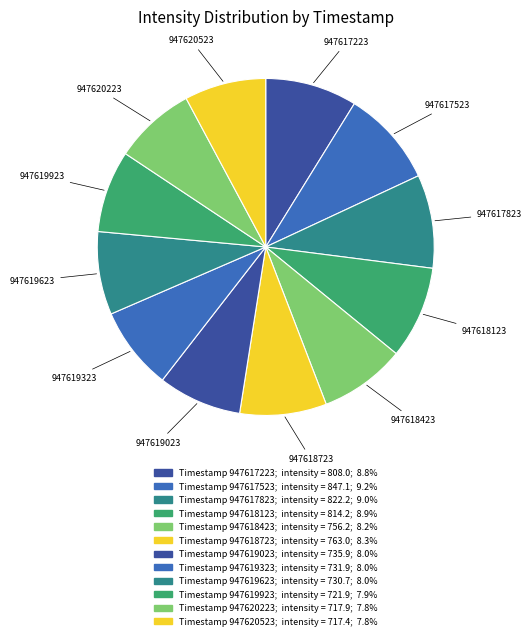

How many slices are in this pie chart?

12